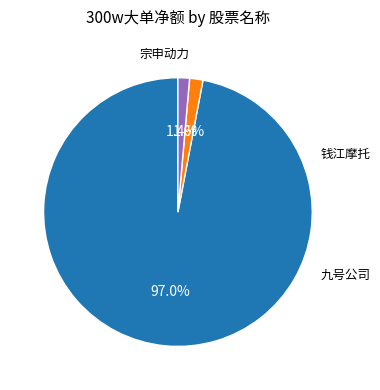

How many segments does this pie chart have?

3